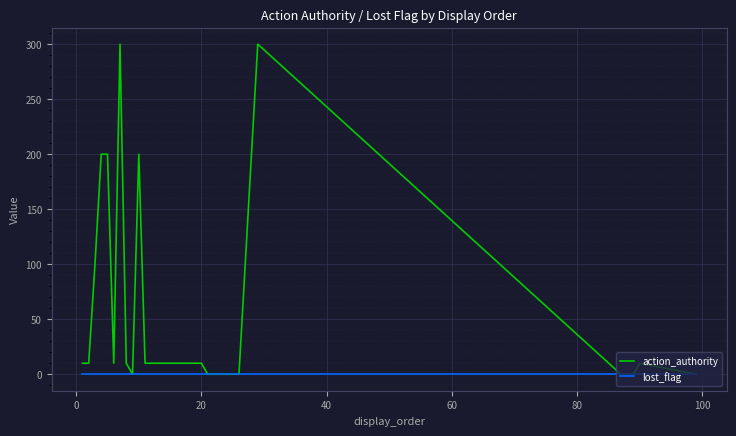

What are all the series names shown in the legend?

action_authority, lost_flag